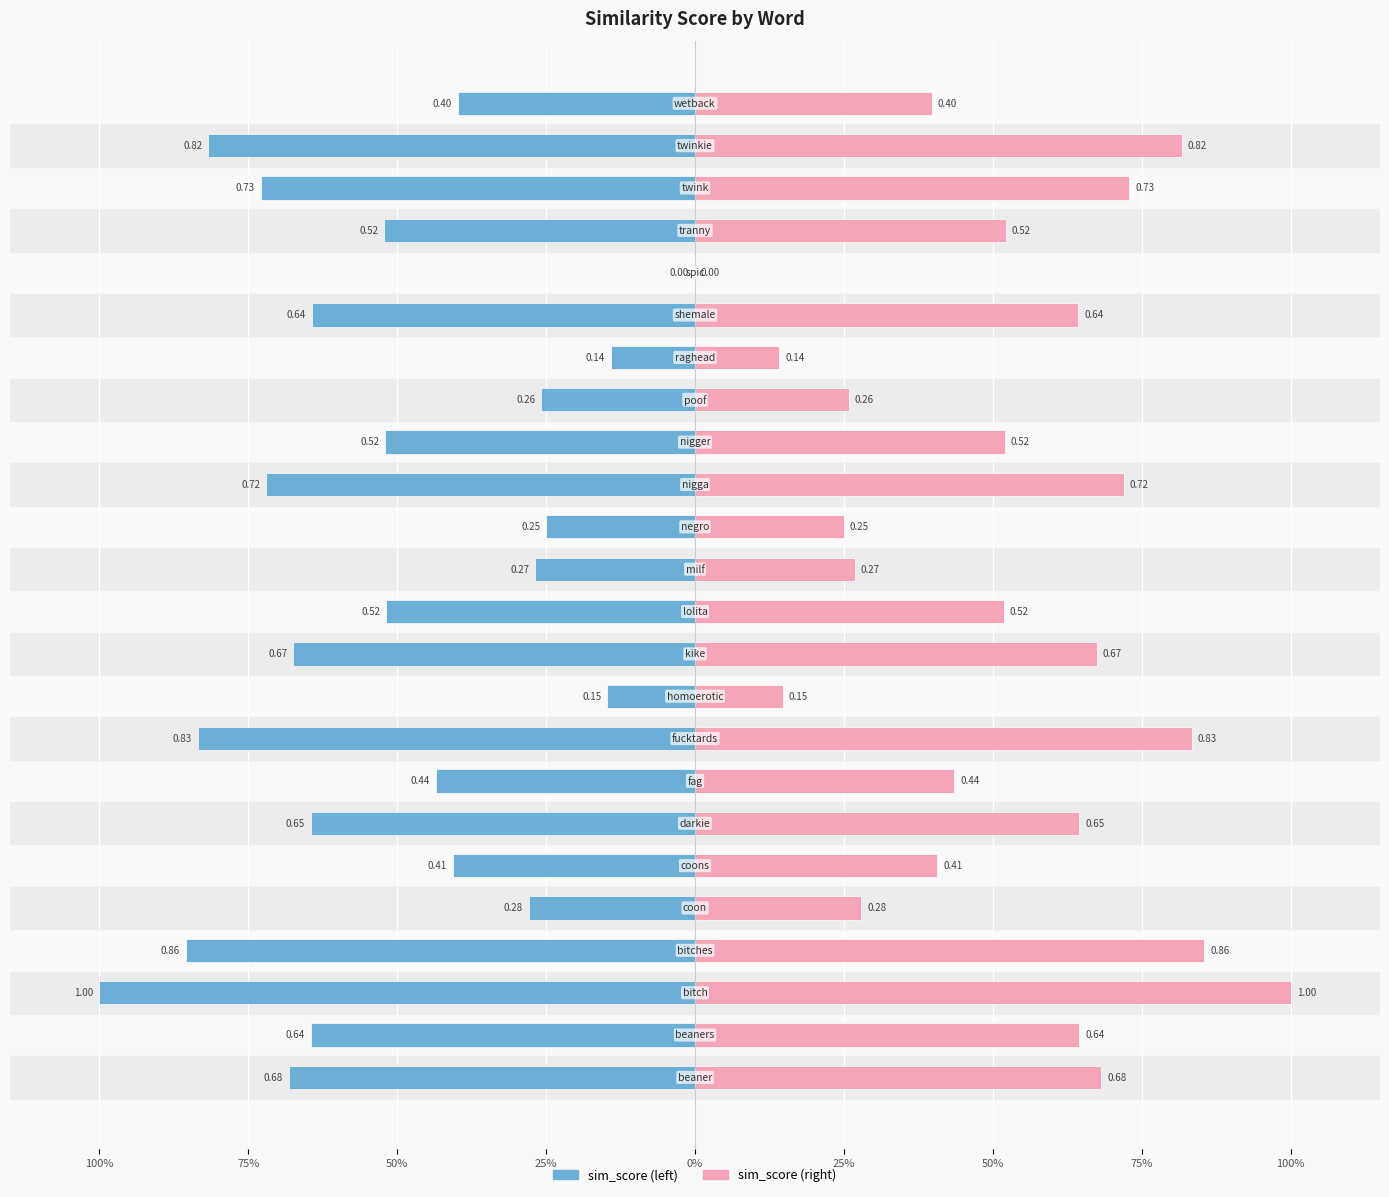

What are all the series names shown in the legend?

sim_score (left), sim_score (right)